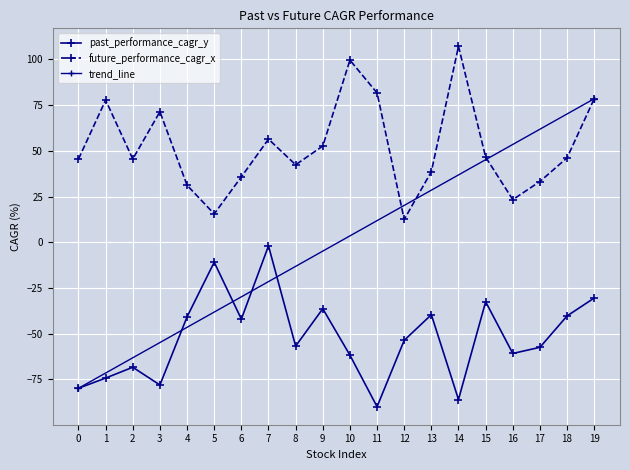

The value of past_performance_cagr_y at 5 is -3.5. True or false?

False